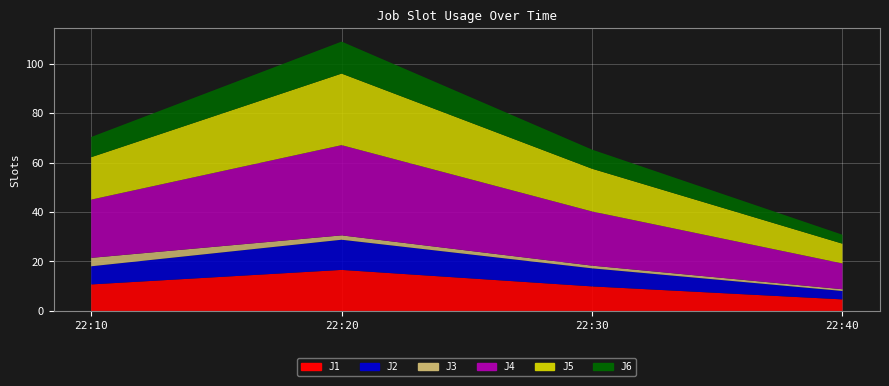

Reading right to left, what are all the values shown in this chart?

J1: 22:40=4.7	22:30=9.9	22:20=16.6	22:10=10.7
J2: 22:40=3.4	22:30=7.3	22:20=12.2	22:10=7.3
J3: 22:40=0.7	22:30=1.1	22:20=1.8	22:10=3.4
J4: 22:40=10.4	22:30=21.9	22:20=36.5	22:10=23.6
J5: 22:40=8.0	22:30=17.3	22:20=28.9	22:10=17.1
J6: 22:40=3.6	22:30=7.7	22:20=12.9	22:10=8.2